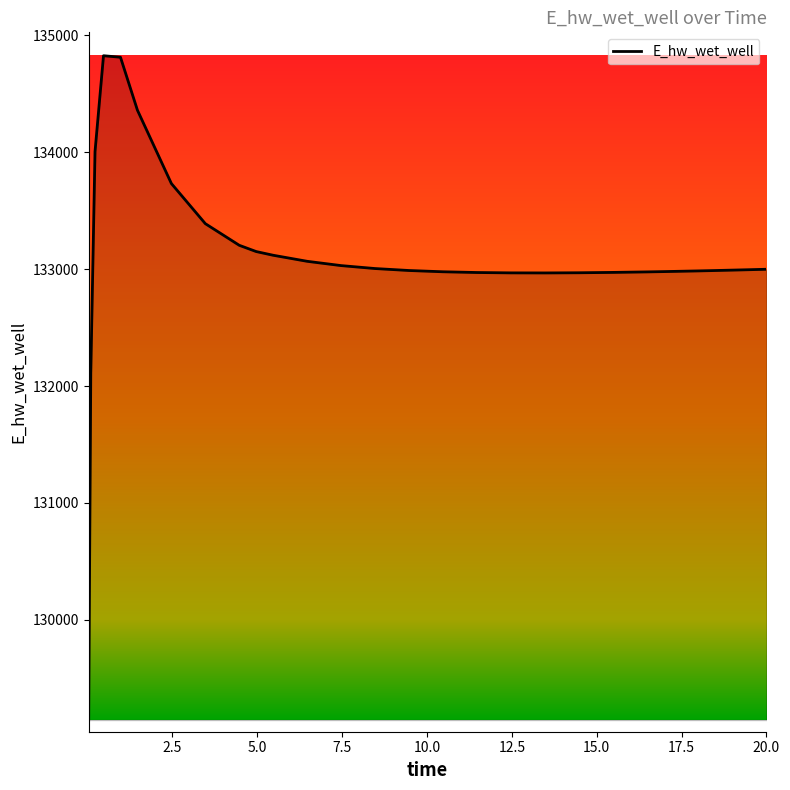

What is the difference between the maximum and minimum values?

5681.4